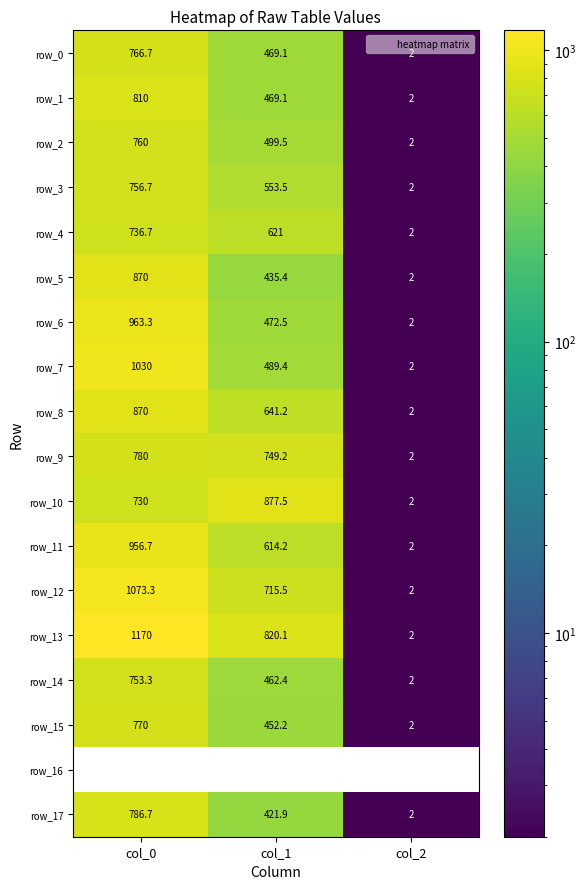

Where does the row_17 series first go above 421?

col_0